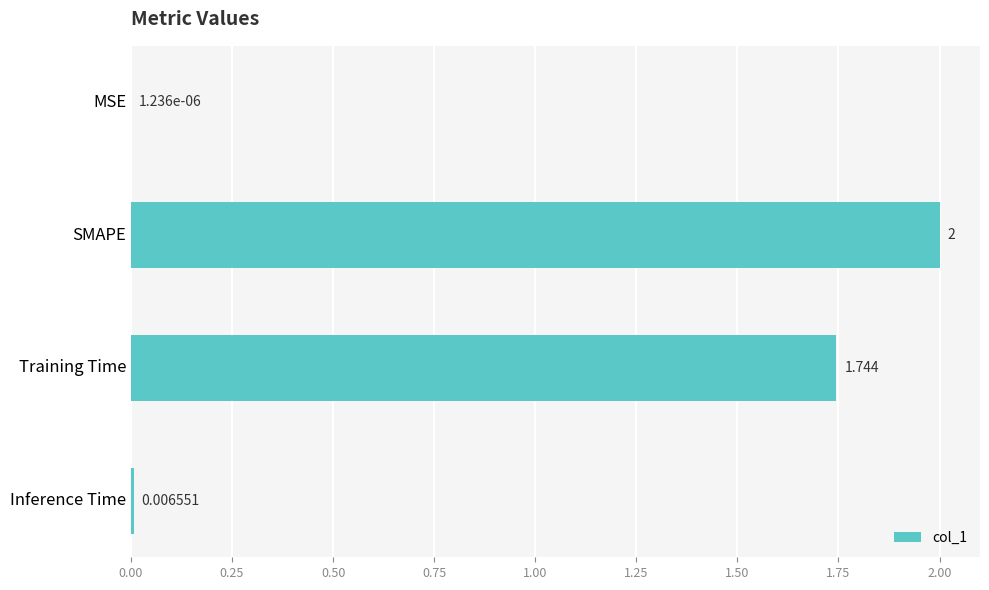

Where is the data nearest to the value 1?

Training Time